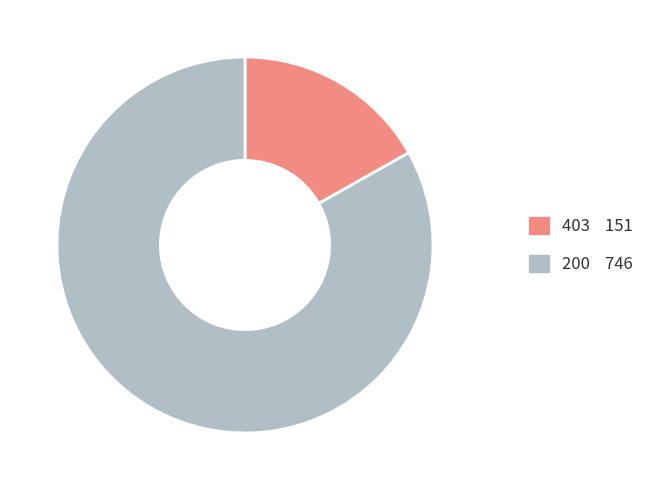

What is the ratio of the value at 200 to the value at 403?

4.9